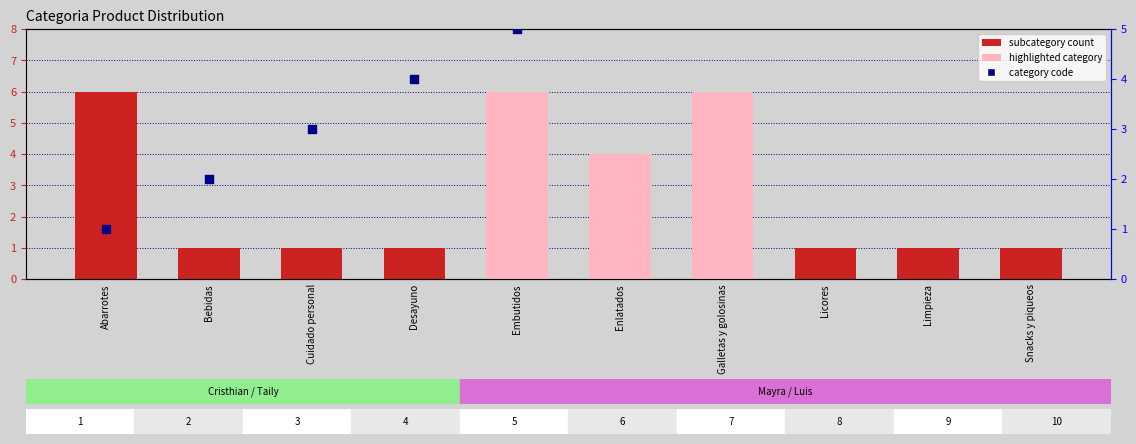

At which category is the sum across all series the highest?

Galletas y golosinas